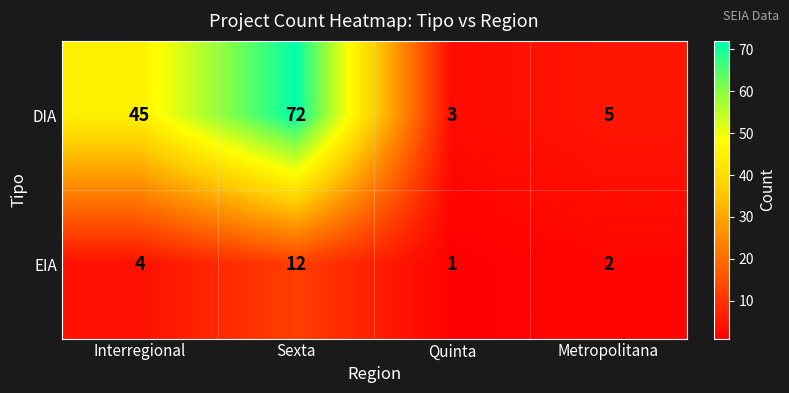

Which series has the widest spread of values?

DIA